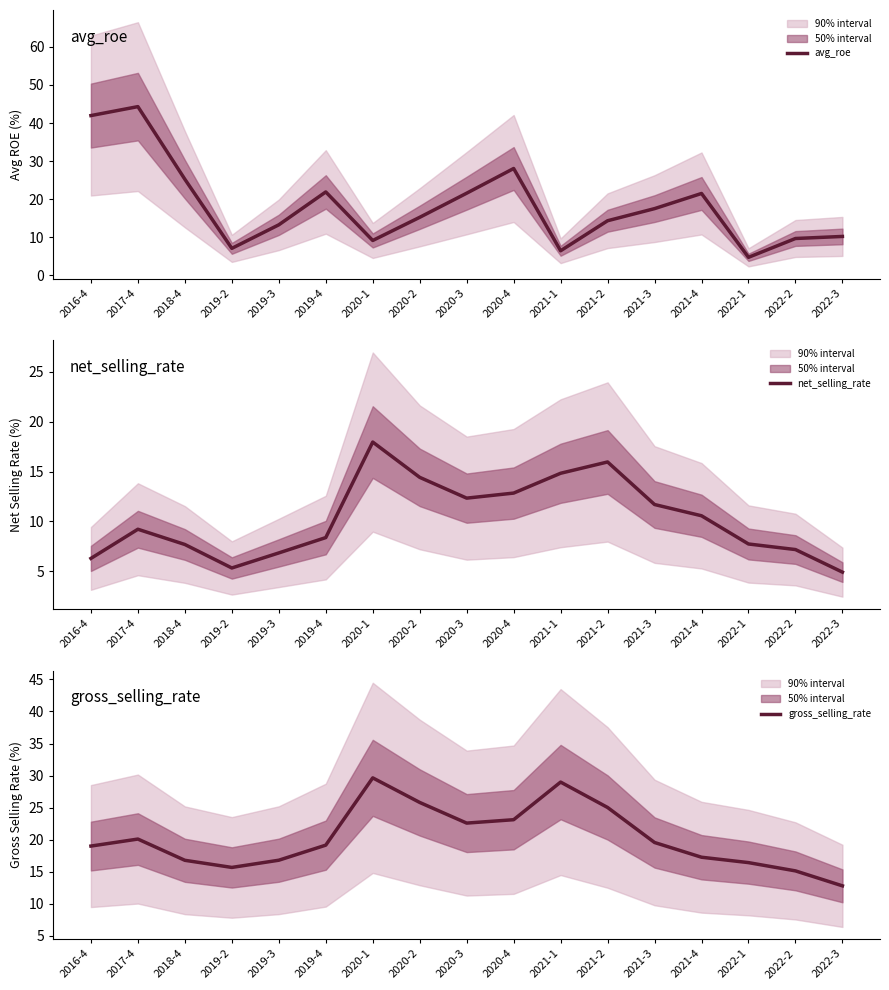

What is the label of the 5th point from the left?

2019-3